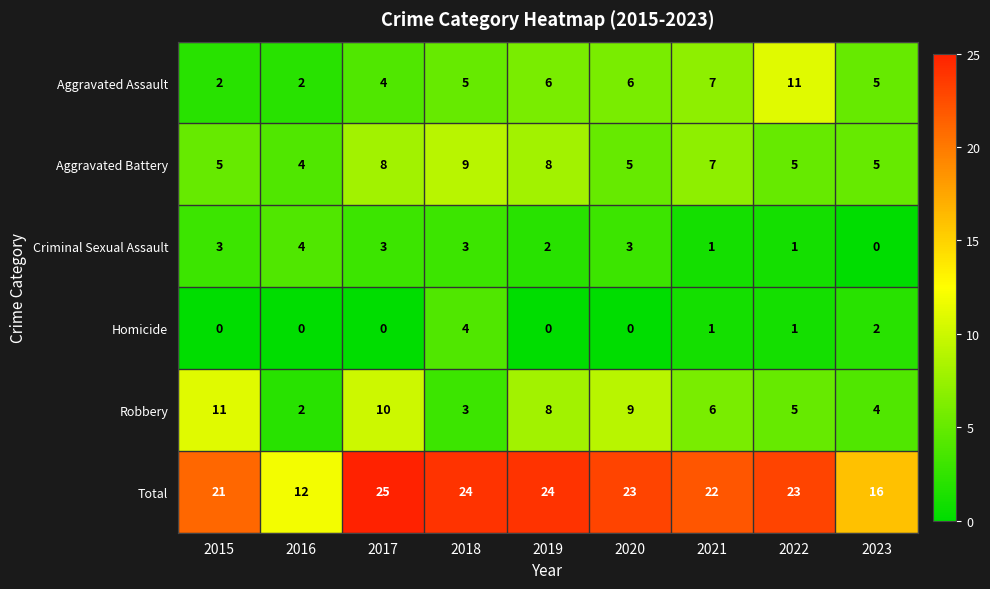

What is the sum of all Total values?

190